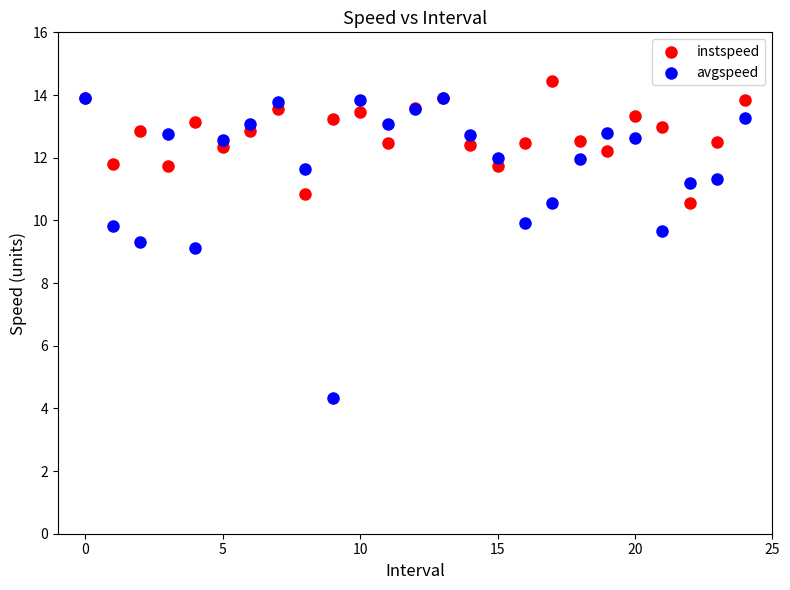

Which series reaches the maximum Y coordinate?

instspeed